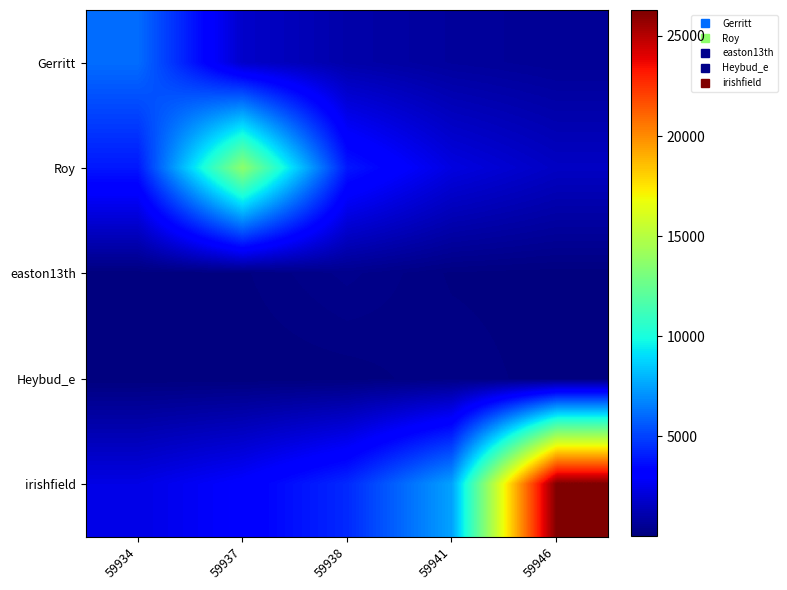

What is the total value across all series at 59946?

28565.5